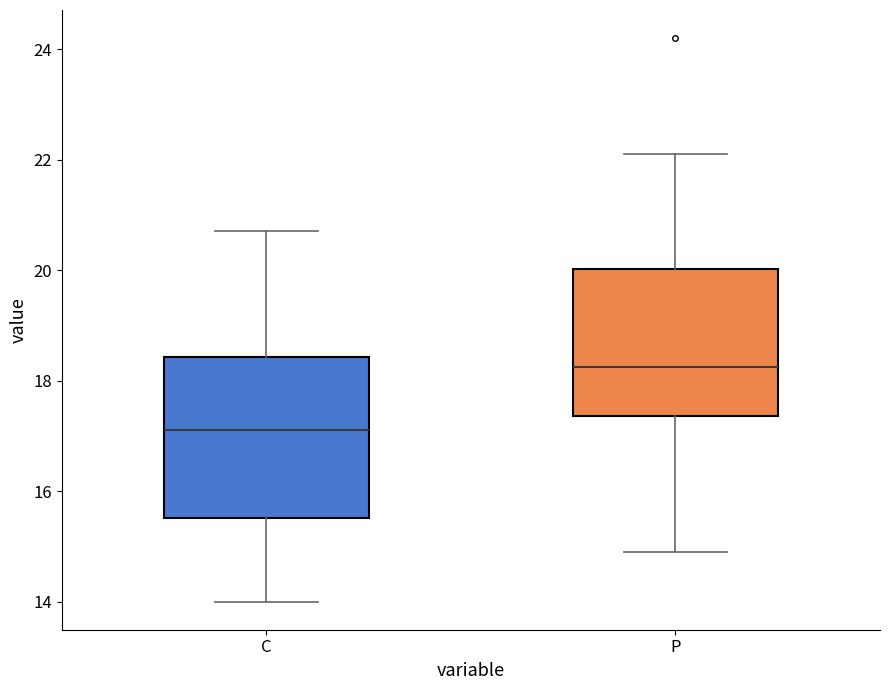

Reading left to right, transcribe this box plot: for each box, give where its median line is, the range the box spans, and where its two whiskers end, as read against the y-axis. The values are not printed on the chart, so give them approximately, as read against the axis.

C: median 17.2, box 15.6 to 18.4, whiskers 14.0 to 20.8
P: median 18.2, box 17.4 to 20.0, whiskers 15.0 to 22.2